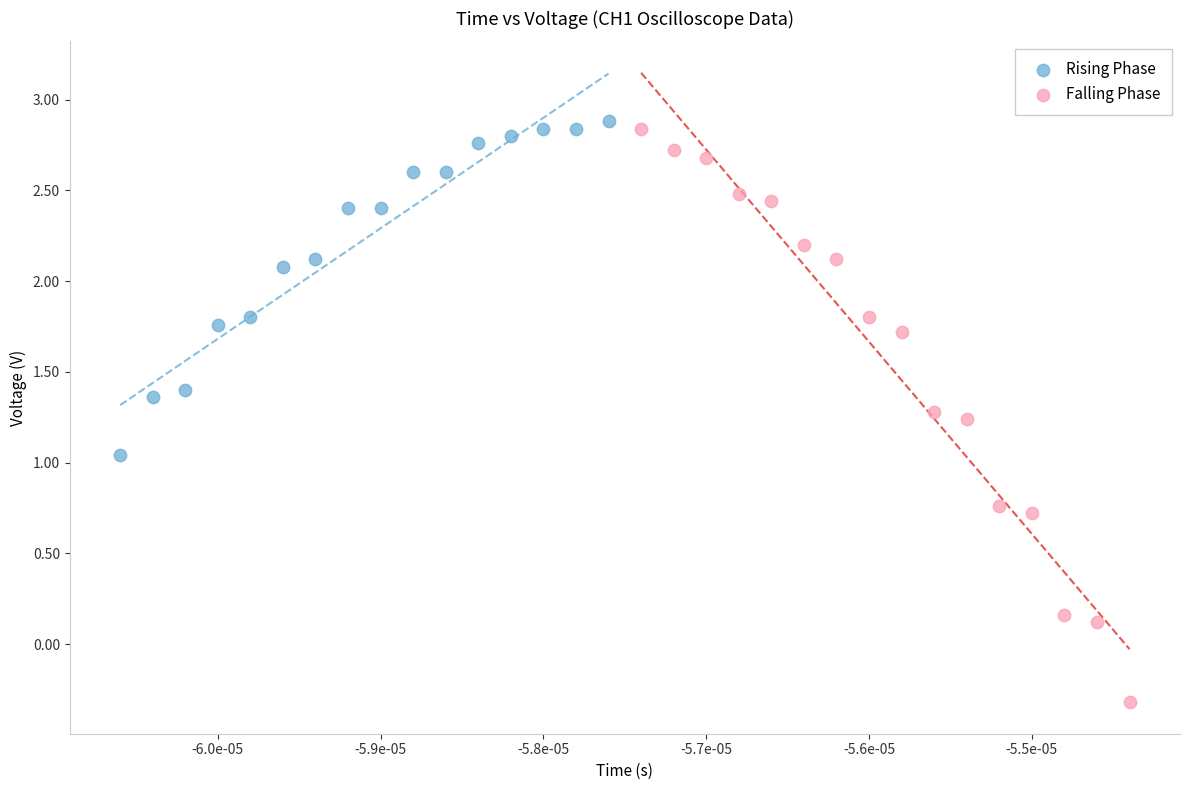

Which series contains the highest Y value?

Rising Phase